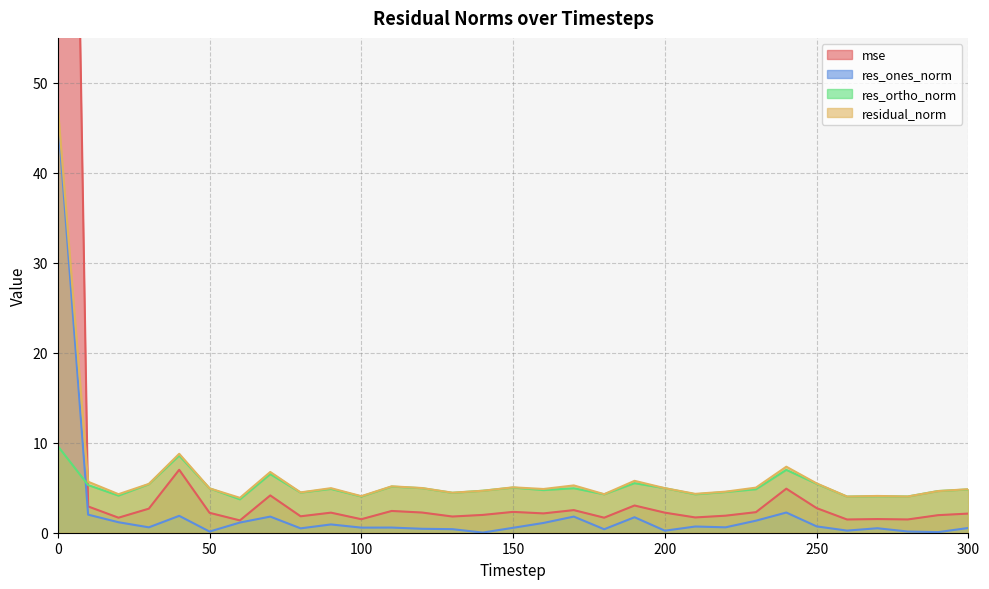

What are all the series names shown in the legend?

mse, res_ones_norm, res_ortho_norm, residual_norm